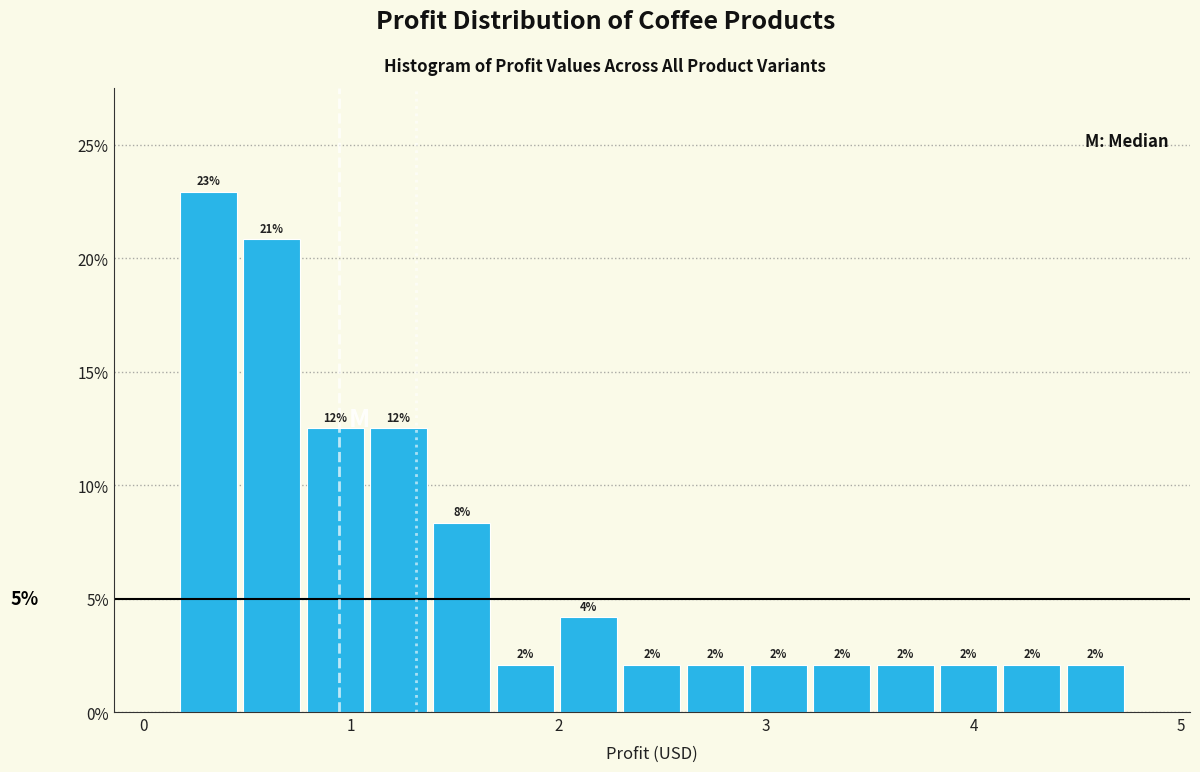

Around what value on the x-axis is the tallest bar? Give the approximate position of its centre, as read against the axis.

0.3